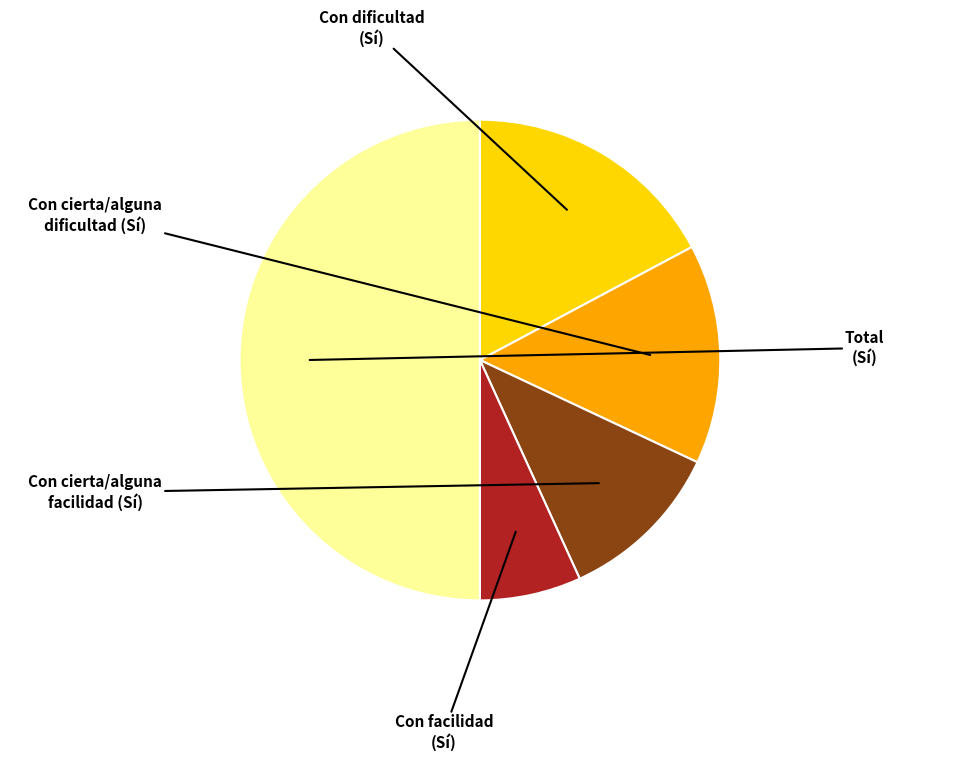

Which slice is the smallest?

Con facilidad
(Sí)